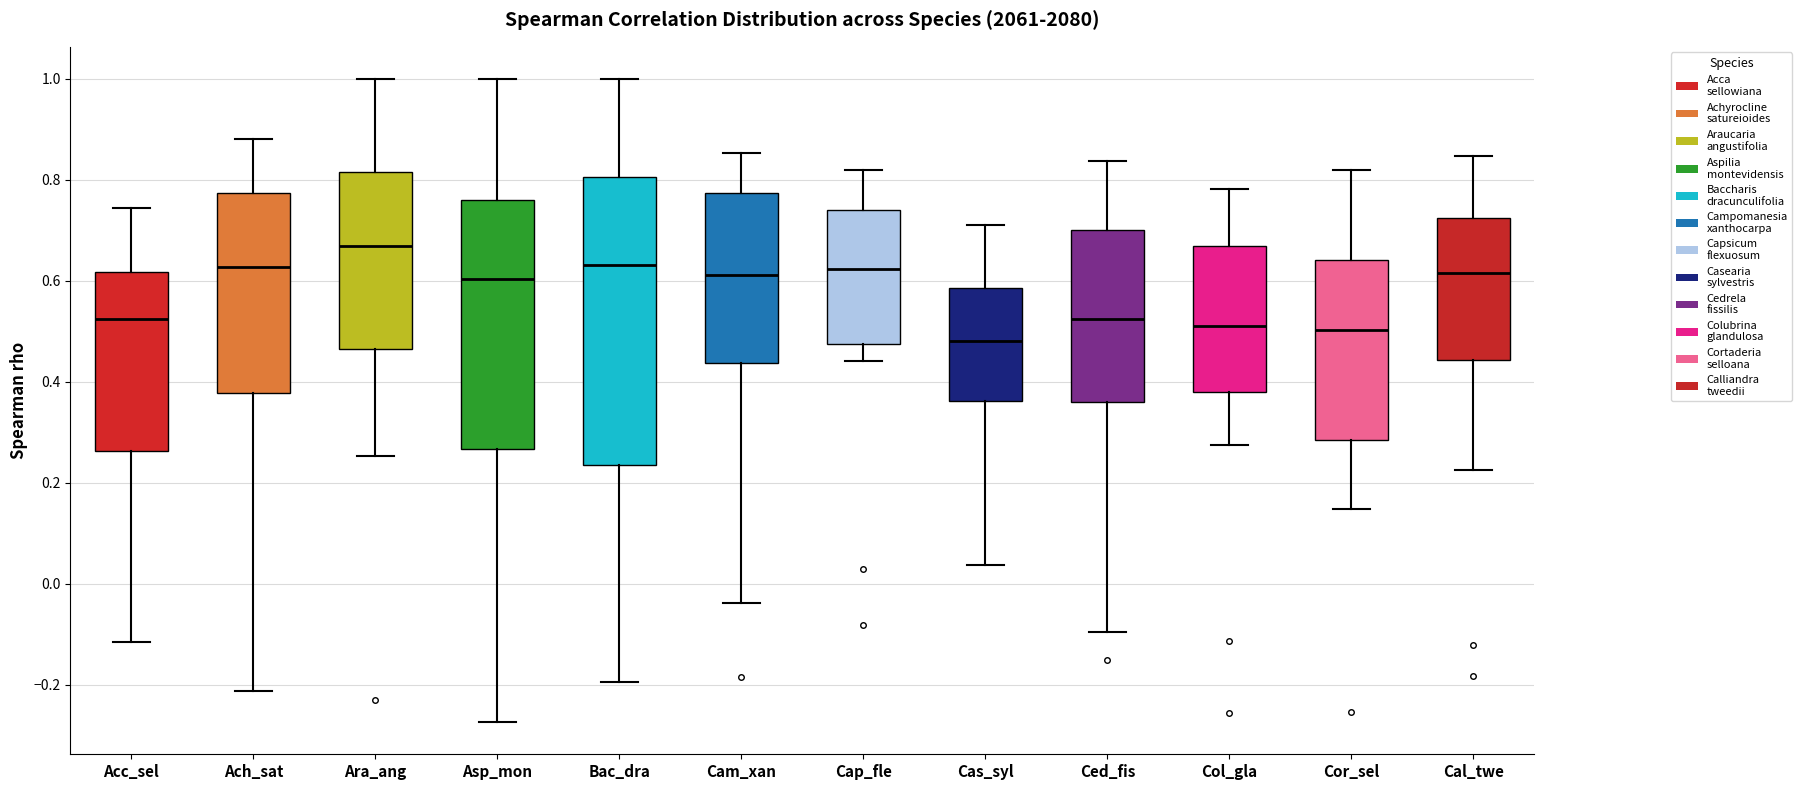

Where is the lower edge of the box for Ced_fis on the y-axis? The values are not printed on the chart, so give them approximately, as read against the axis.

0.36